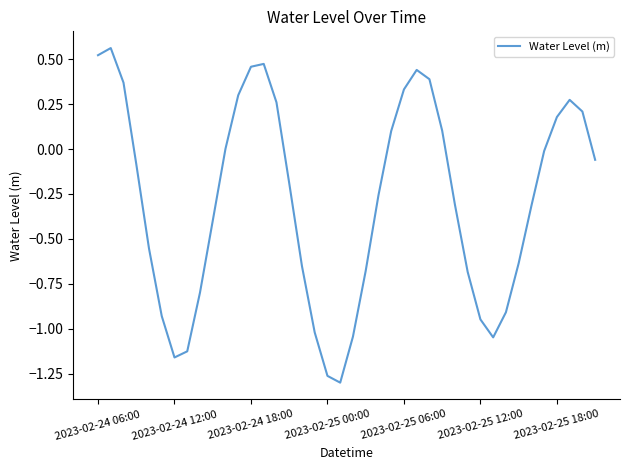

Does the chart have visible grid lines?

No